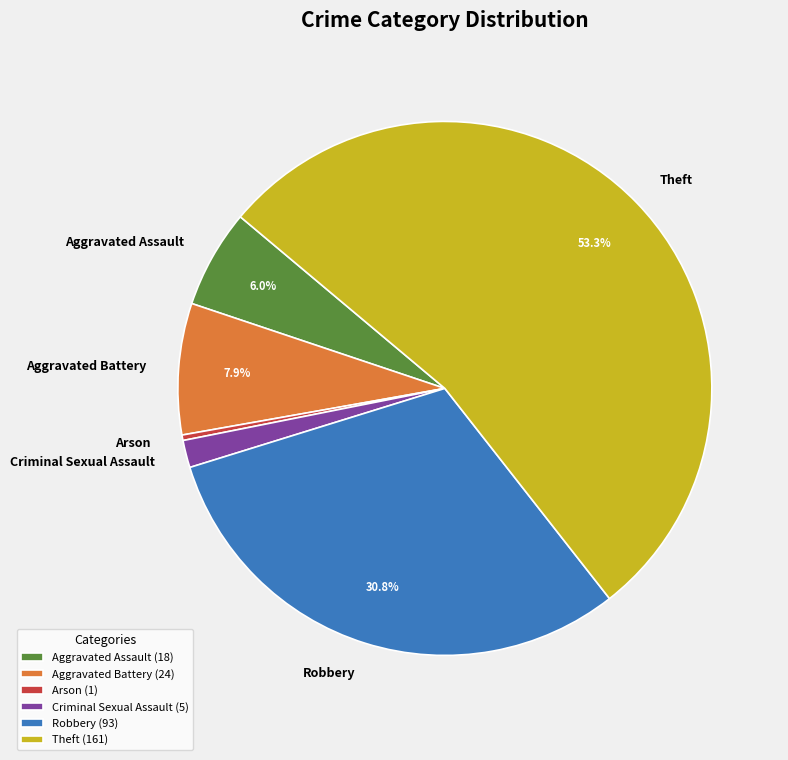

Which has a higher value, Theft or Robbery?

Theft